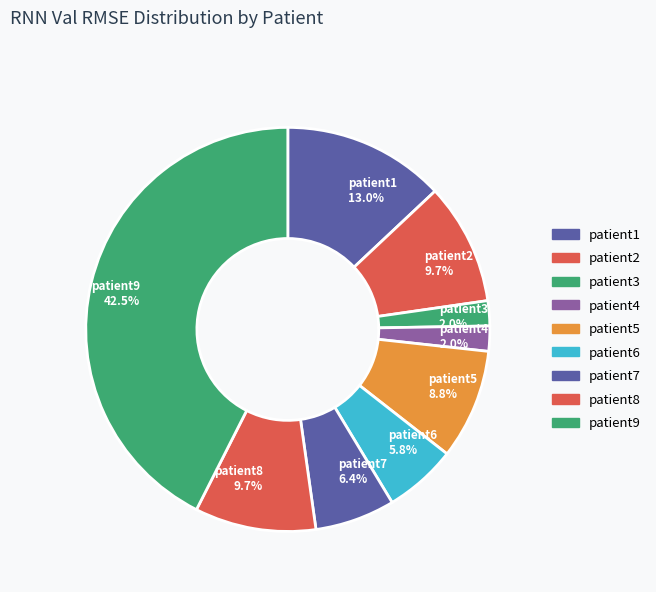

Is there a majority slice in this chart?

No